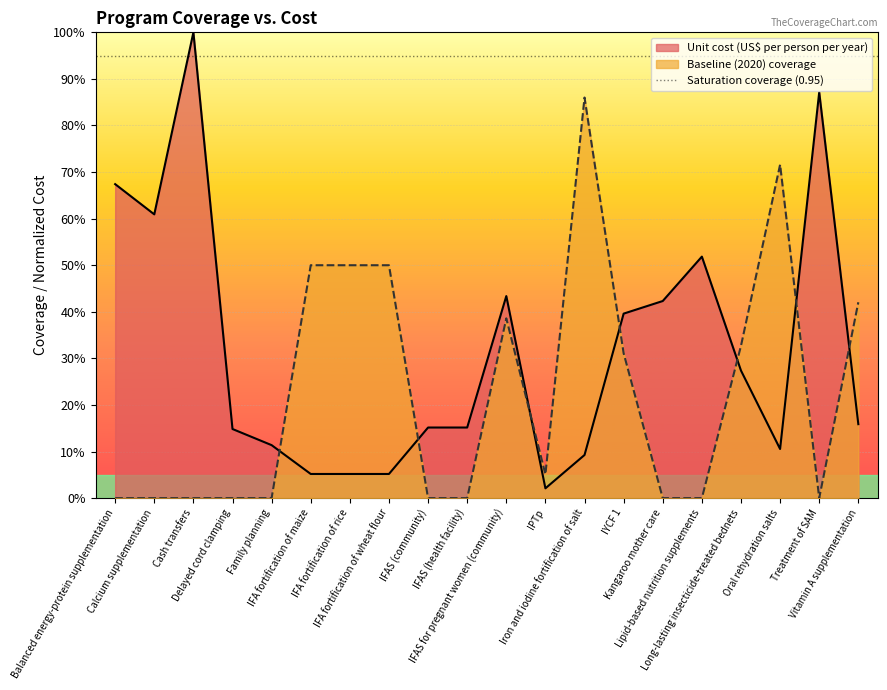

Is it true that the value at Balanced energy-protein supplementation is 0.0?

True